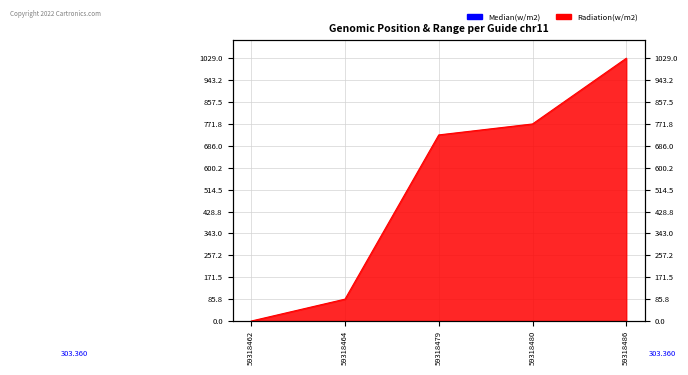

What is the sum of all values?

2615.4